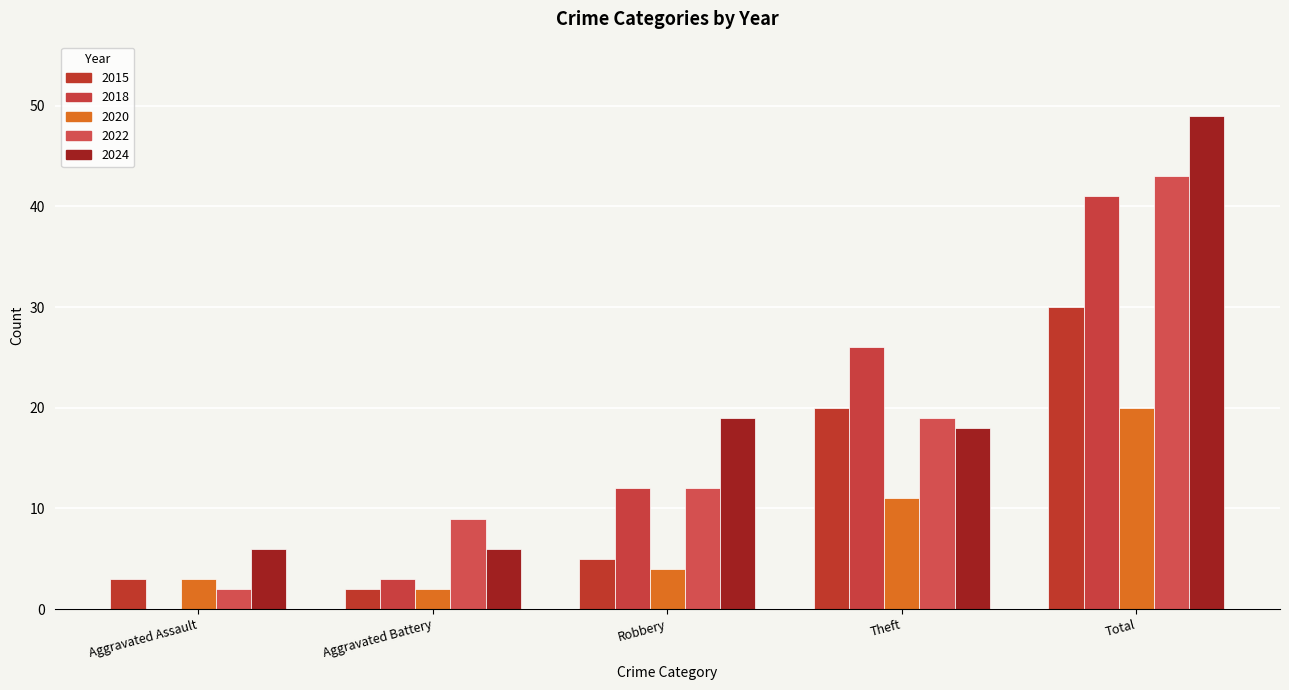

What is the difference between the maximum and second lowest values in the 2018 series?

38